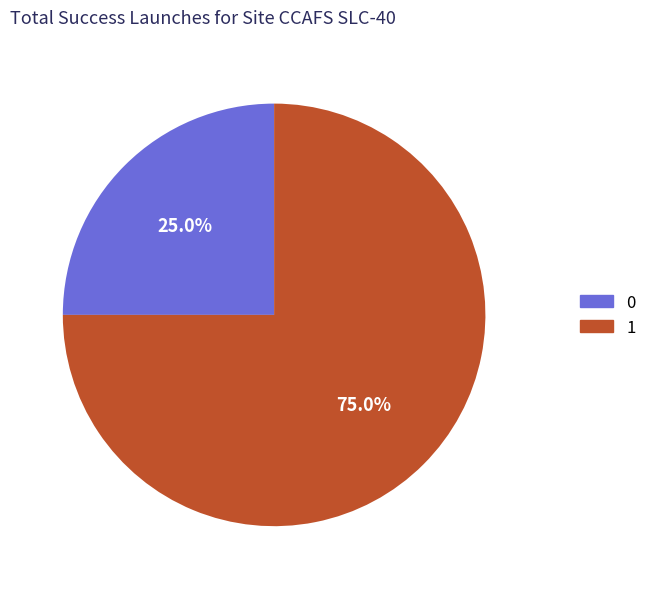

Do 0 and 1 together represent more than half of the pie?

Yes